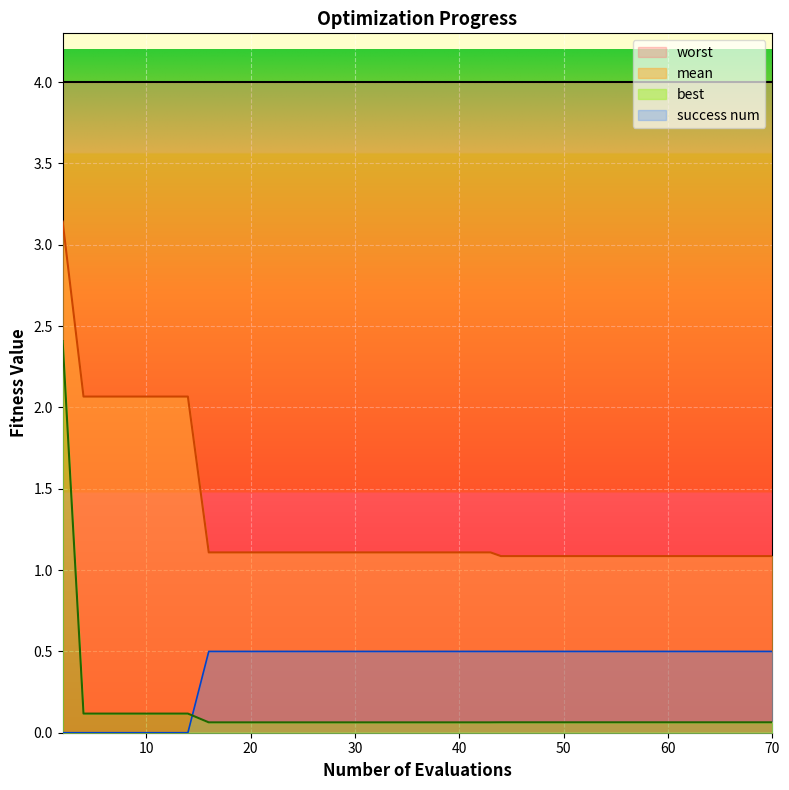

True or false: best and mean intersect in this chart.

False